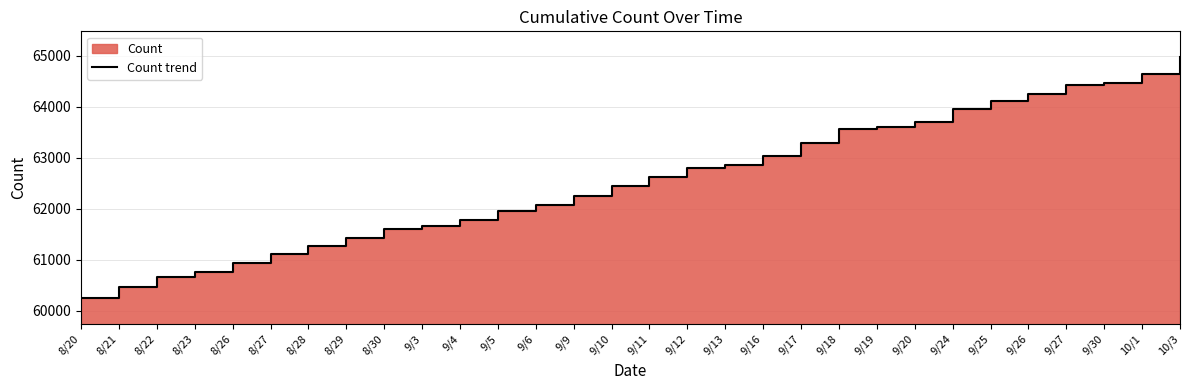

What is the value of the 25th point from the left?

64119